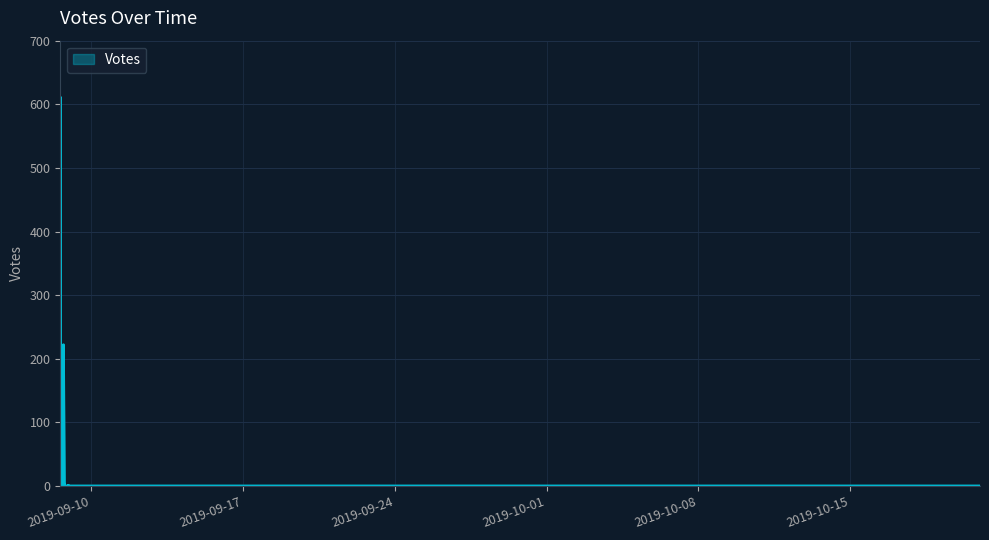

How many values are above zero?

15